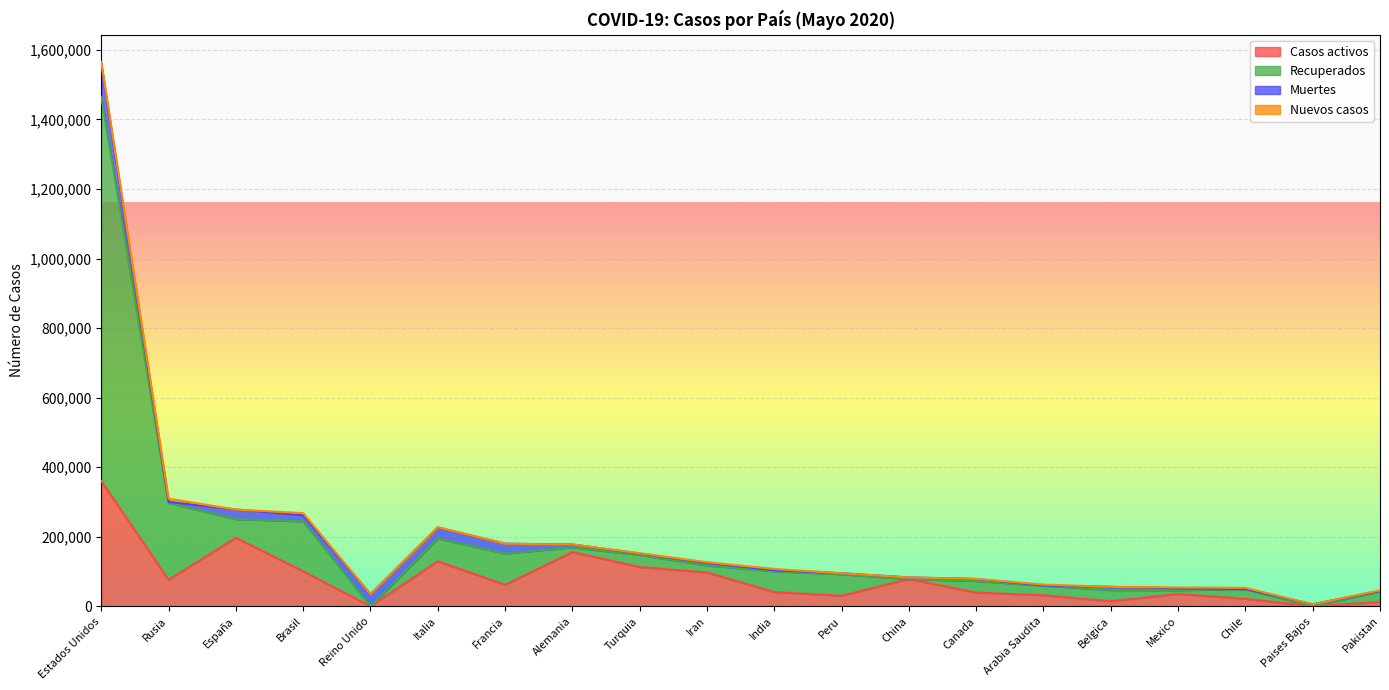

At which category does the chart reach its minimum across all series?

Reino Unido